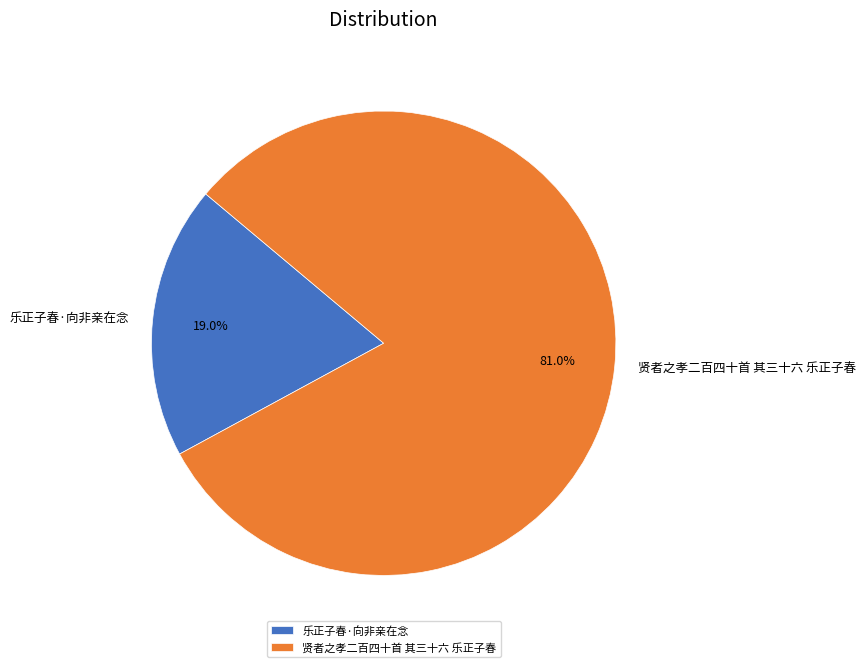

What is the ratio of the value at 贤者之孝二百四十首 其三十六 乐正子春 to the value at 乐正子春·向非亲在念?

4.3